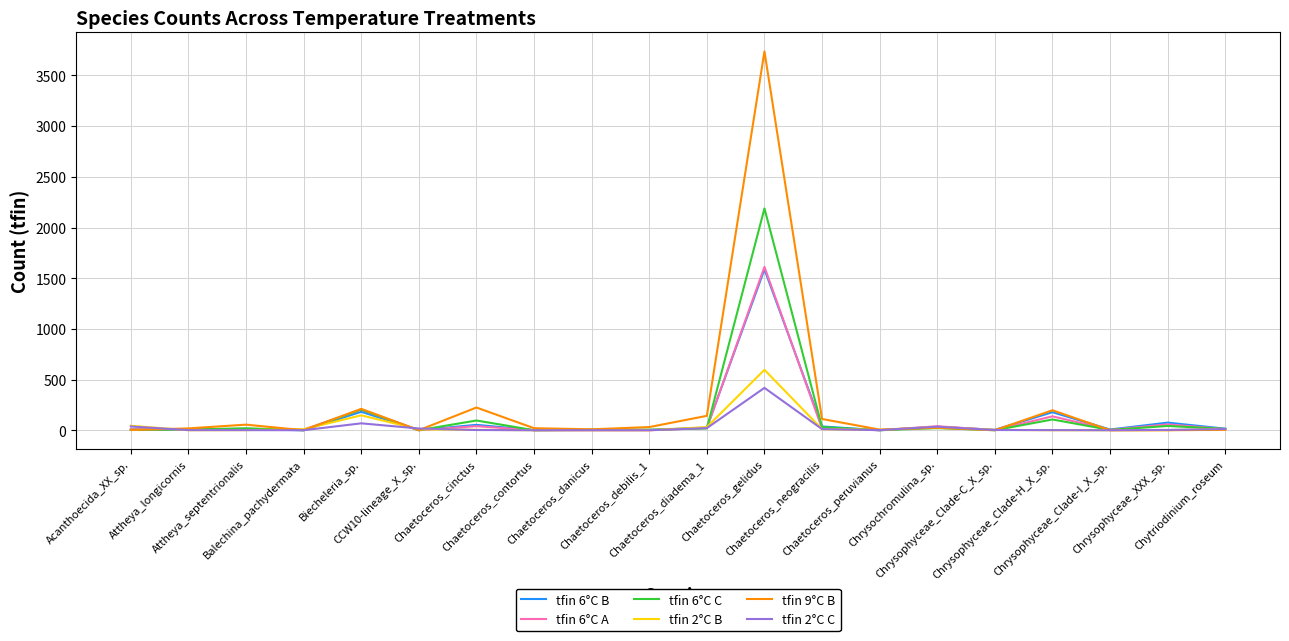

What is the approximate value of tfin 2°C B at Acanthoecida_XX_sp., to the nearest 50?

50